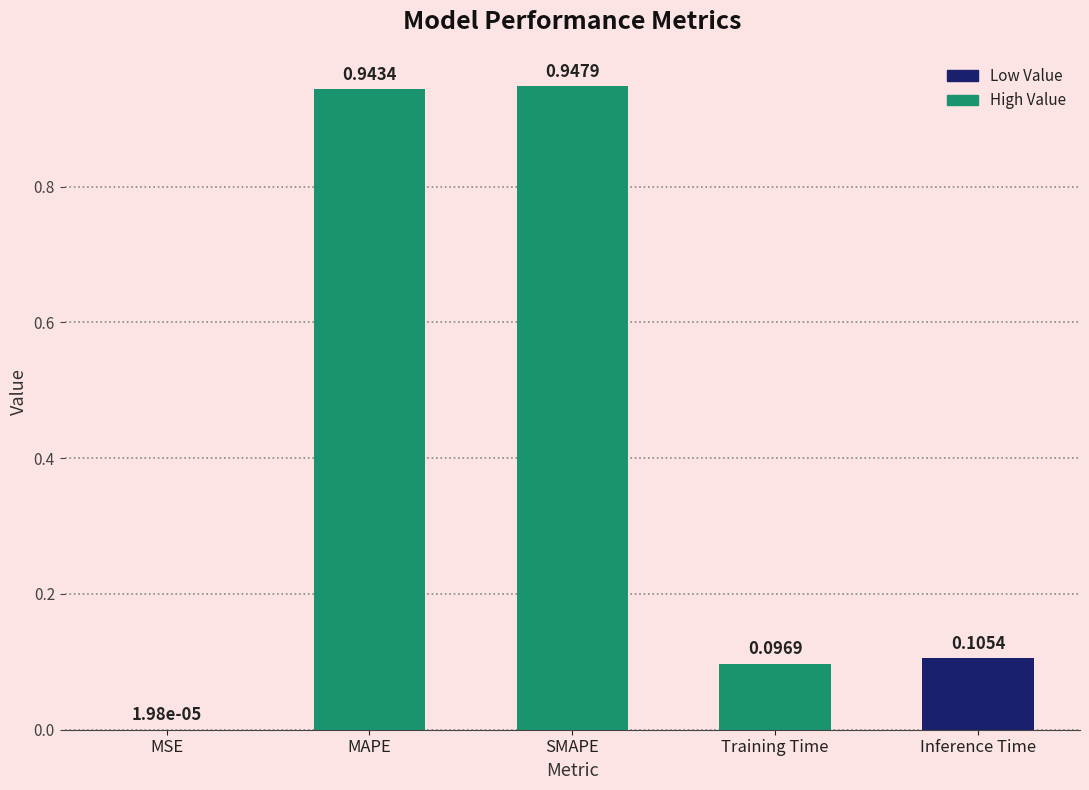

Are the bars grouped side by side (vs. stacked)?

No